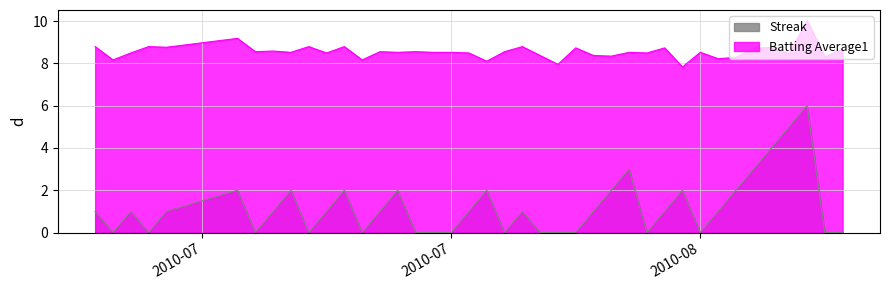

Which series has the widest spread of values?

Streak